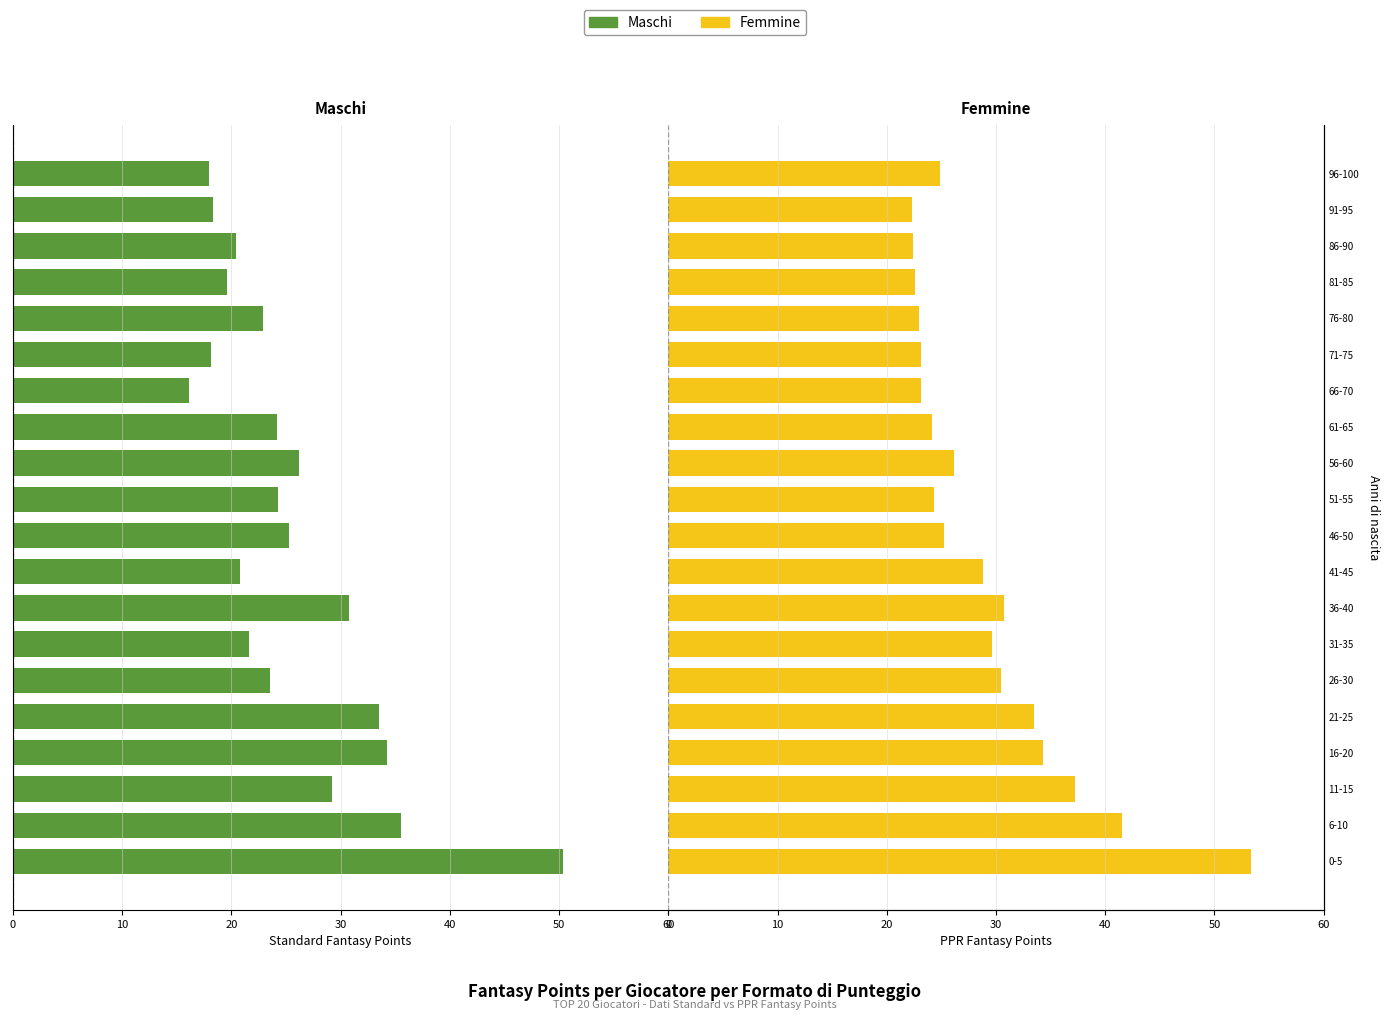

Rank the series by their maximum value, from lowest to highest.

Maschi, Femmine